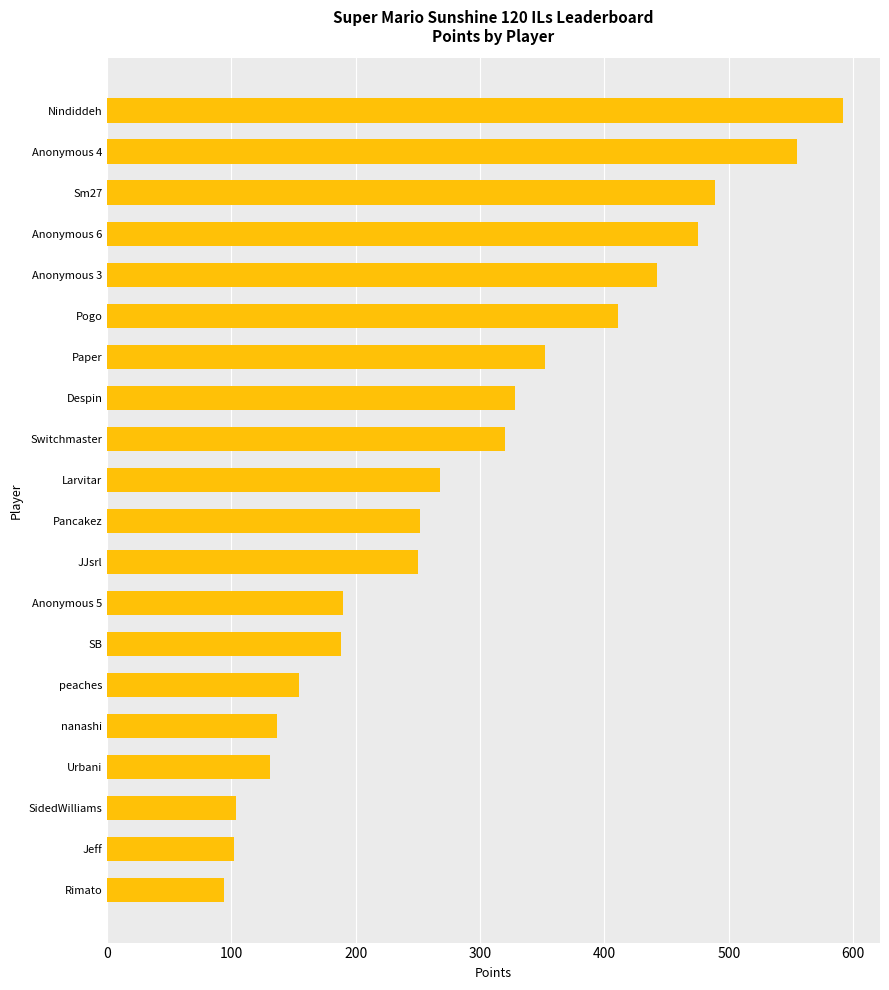

What is the greatest value displayed?

592